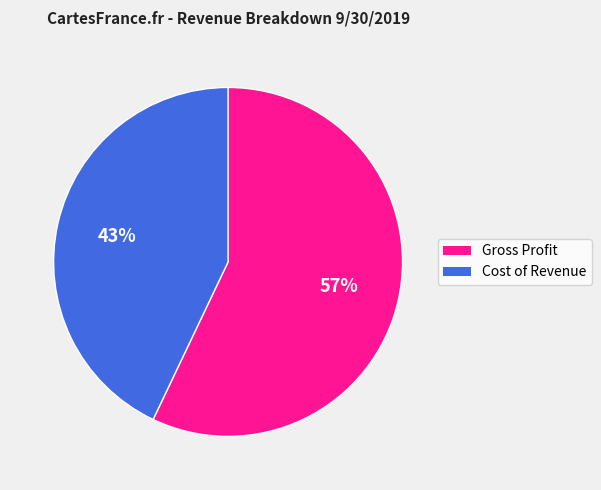

Count the number of slices in the pie.

2